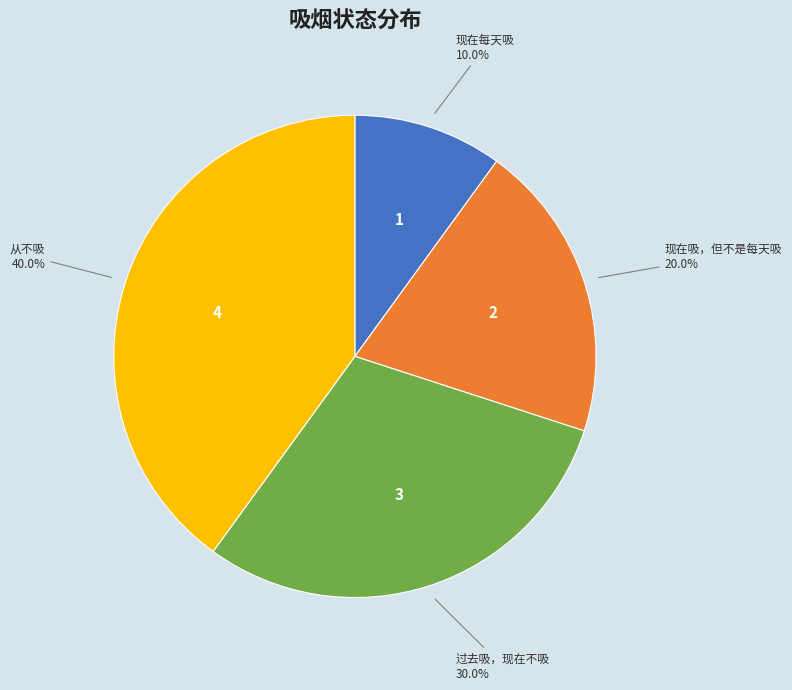

To the nearest percent, what is the combined percentage of 从不吸 and 现在每天吸?

50%